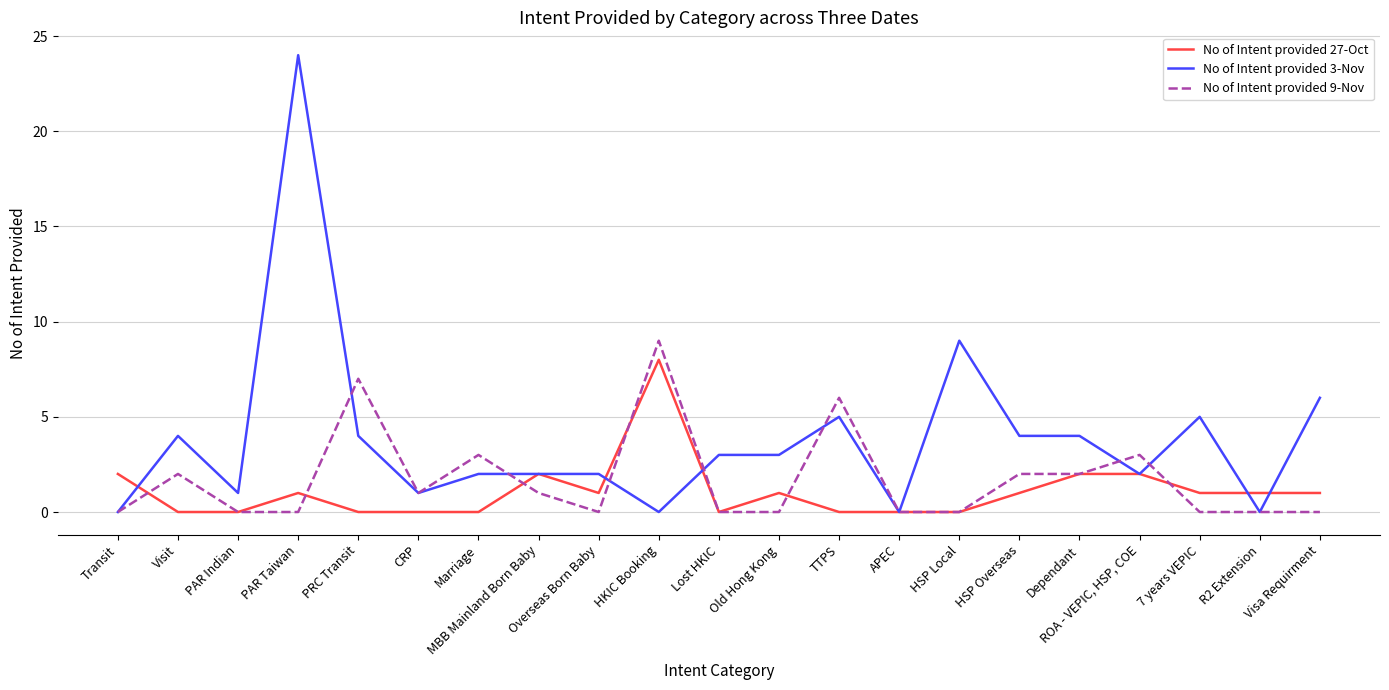

What is the difference between the maximum and minimum values in the No of Intent provided 3-Nov series?

24